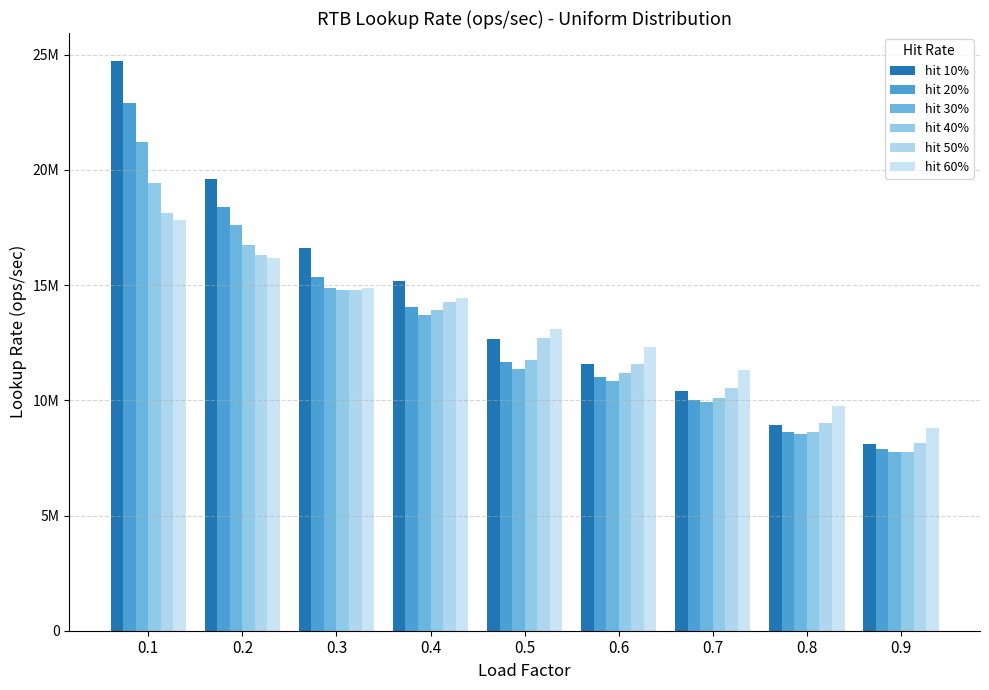

What is the minimum value shown in the chart?

7740301.0